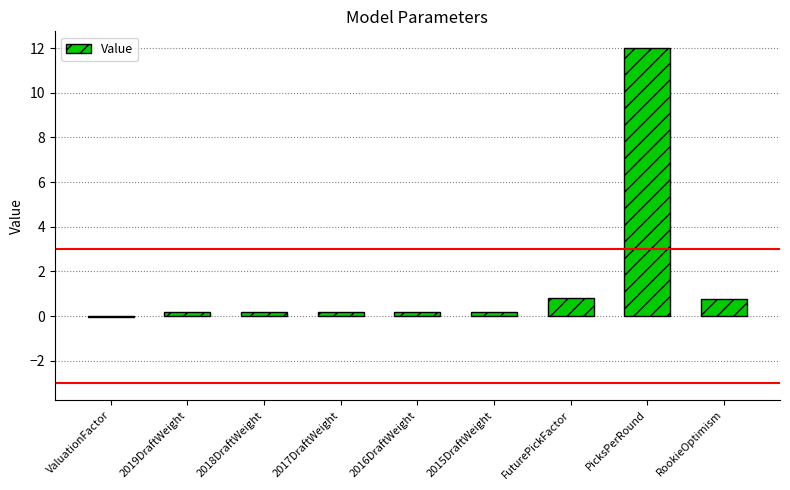

The chart shows a value of 0.8 at FuturePickFactor. True or false?

True